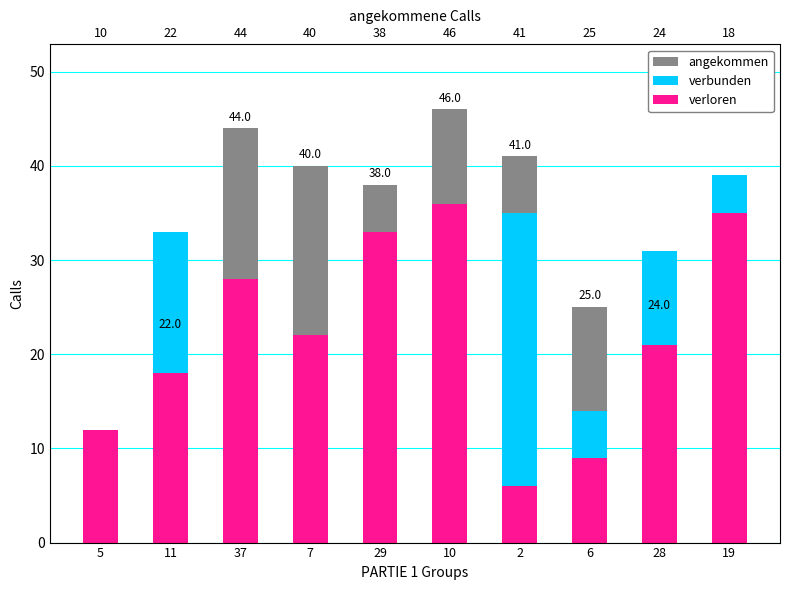

What is the difference between the maximum and second lowest values in the verloren series?

27